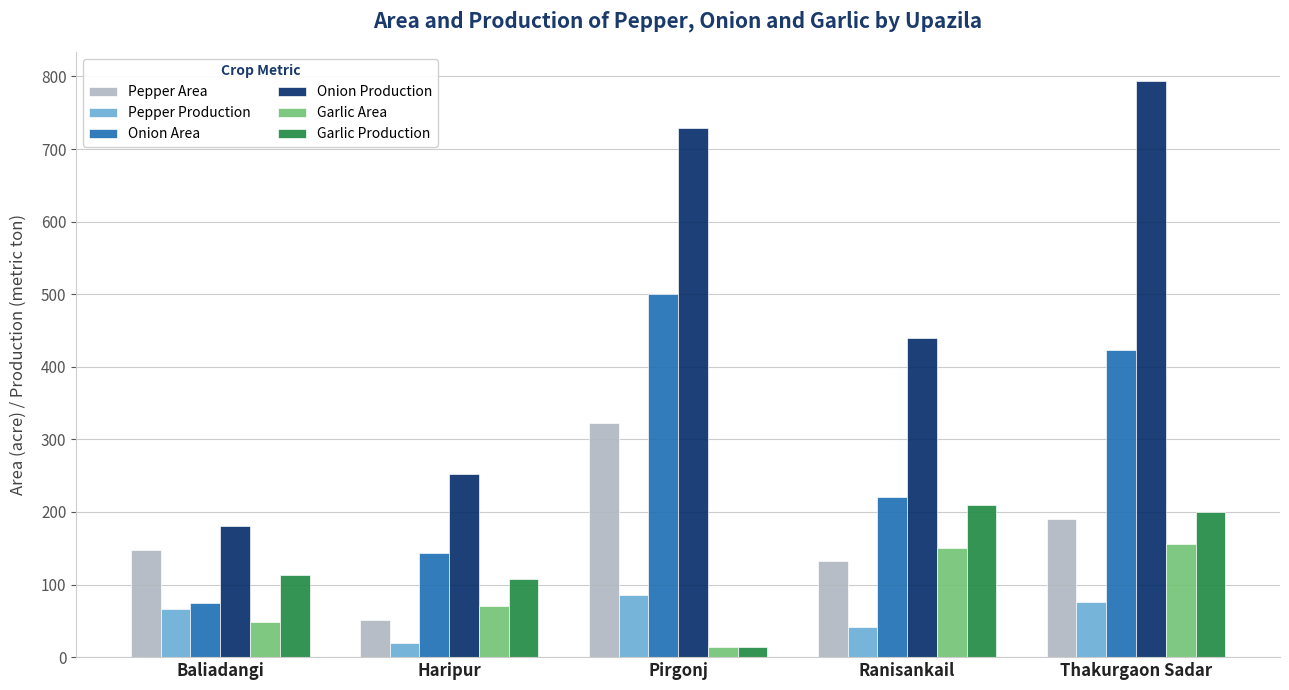

How many groups of bars are there?

5